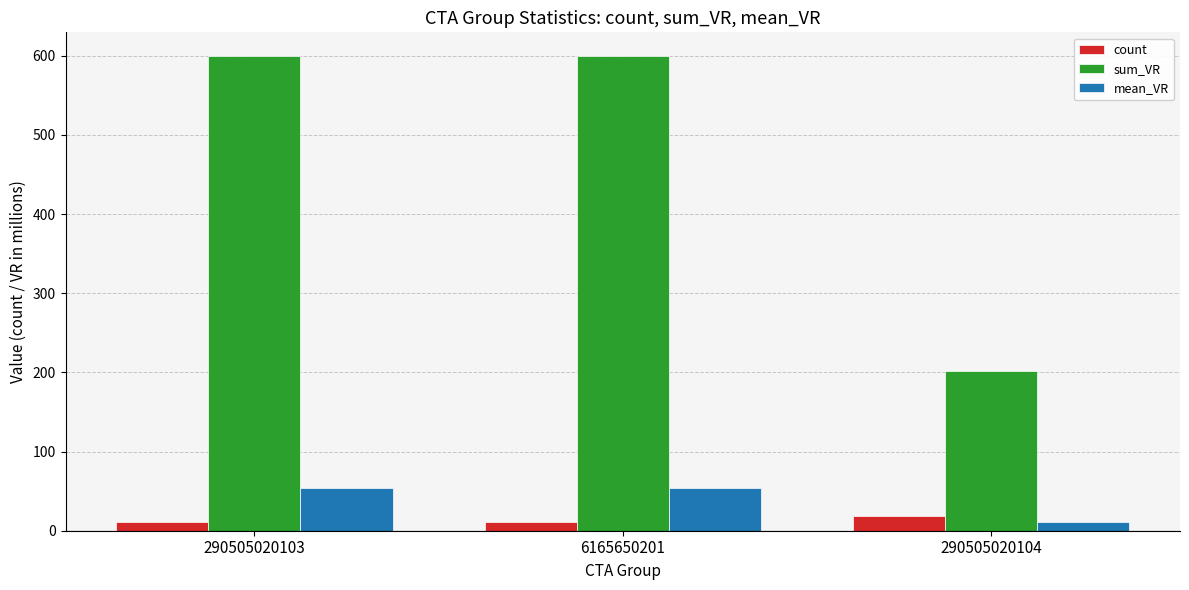

What is the difference between the highest and lowest values at 290505020104?

190.8